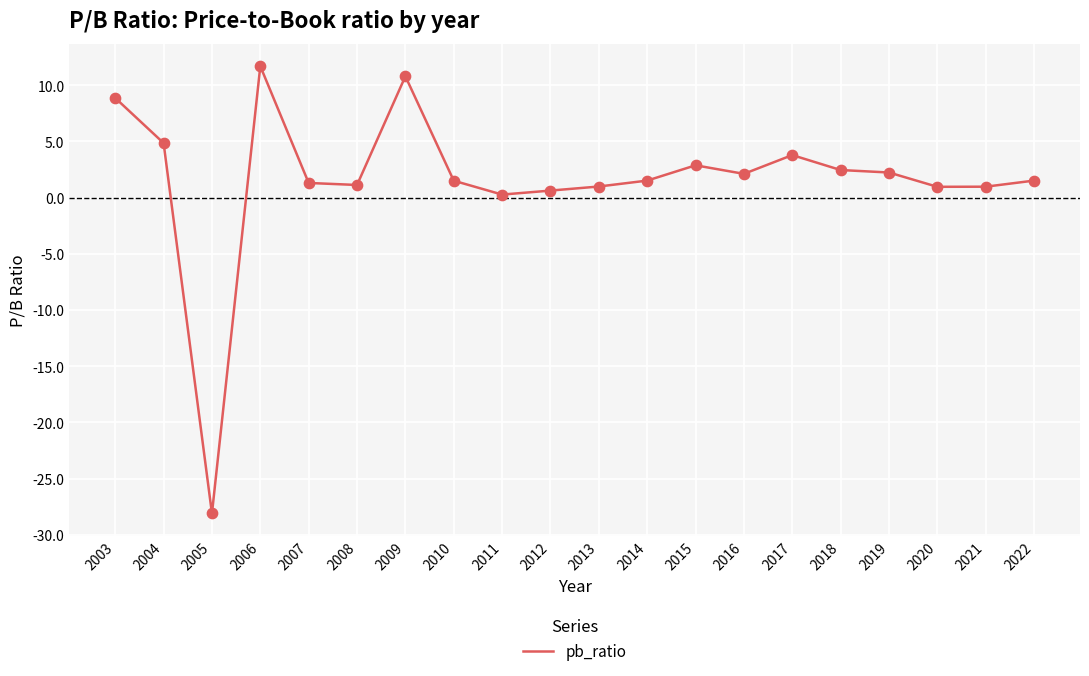

What is the ratio of the value at 2013 to the value at 2018?

0.4